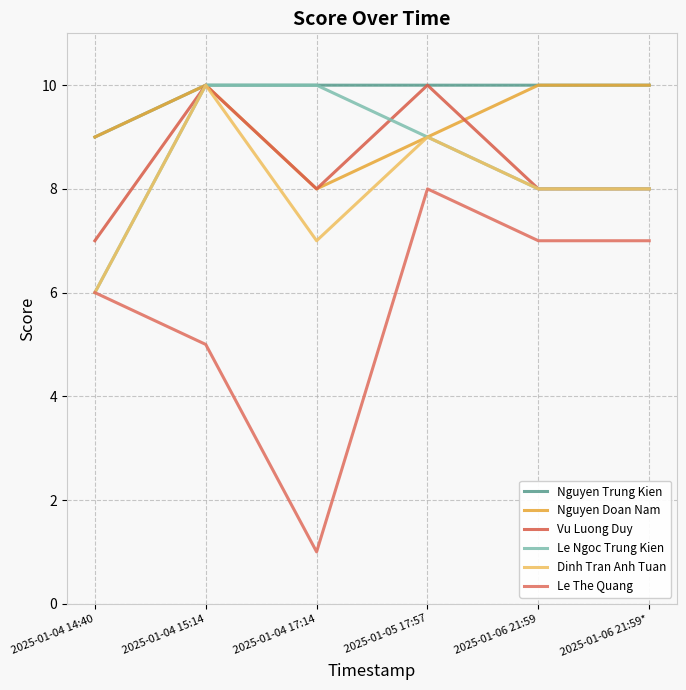

Which has a higher value, 2025-01-04 14:40 or 2025-01-05 17:57?

2025-01-05 17:57